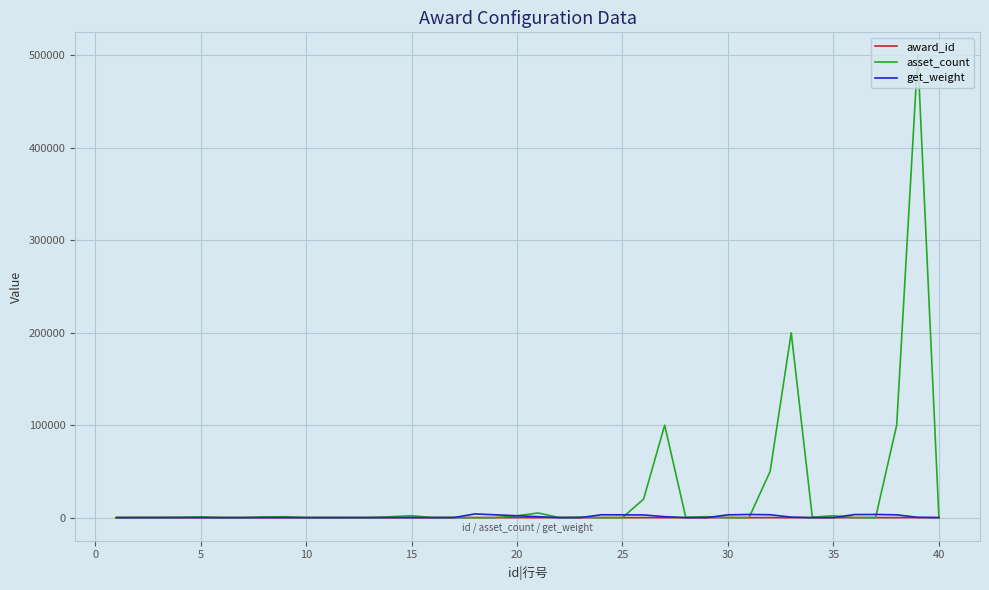

Which series has the largest total across all categories?

asset_count